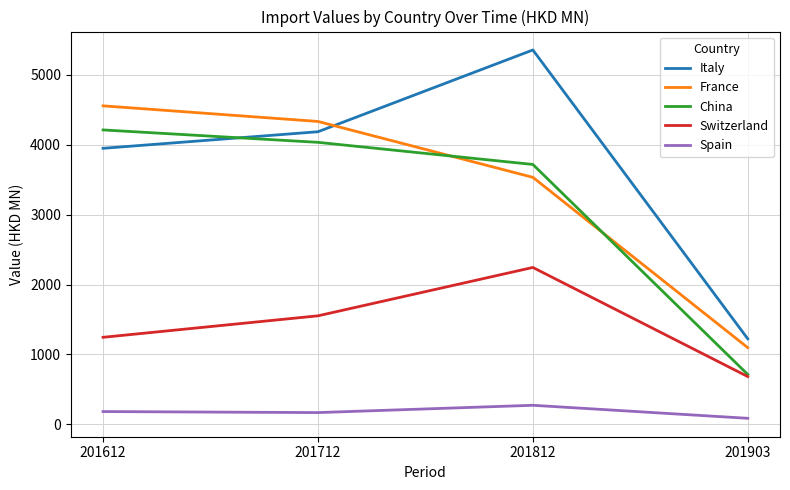

Rank the series by their maximum value, from lowest to highest.

Spain, Switzerland, China, France, Italy